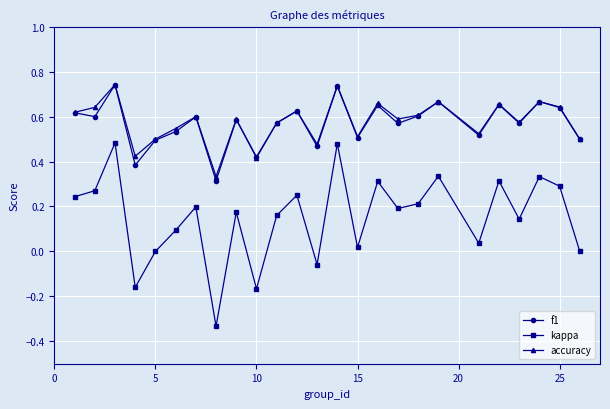

Which series has the largest range (max minus min)?

kappa